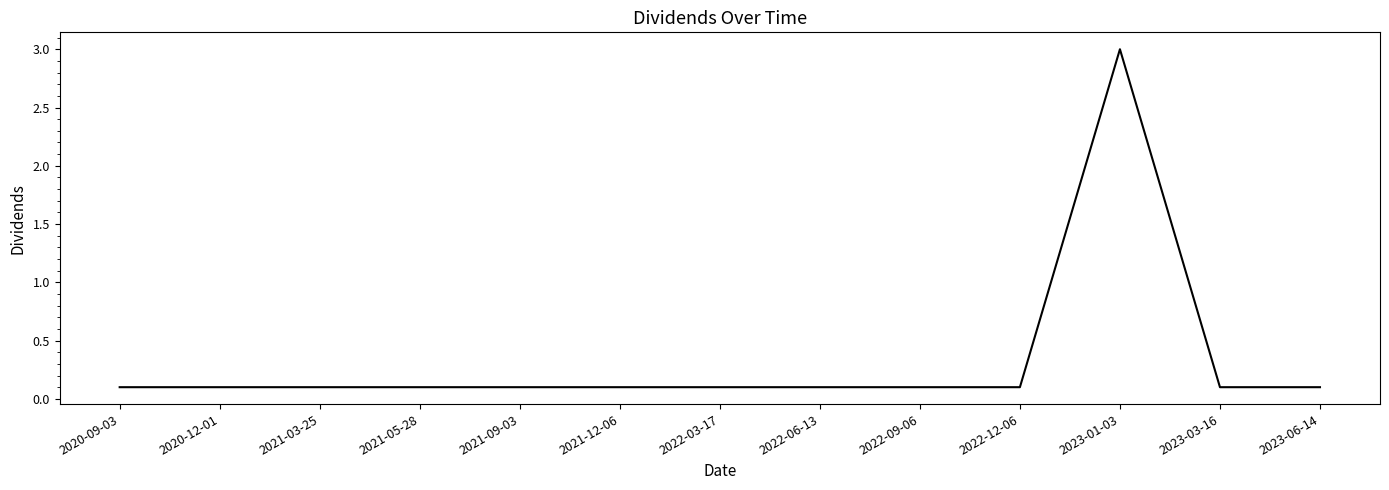

Count the number of categories in the chart.

13